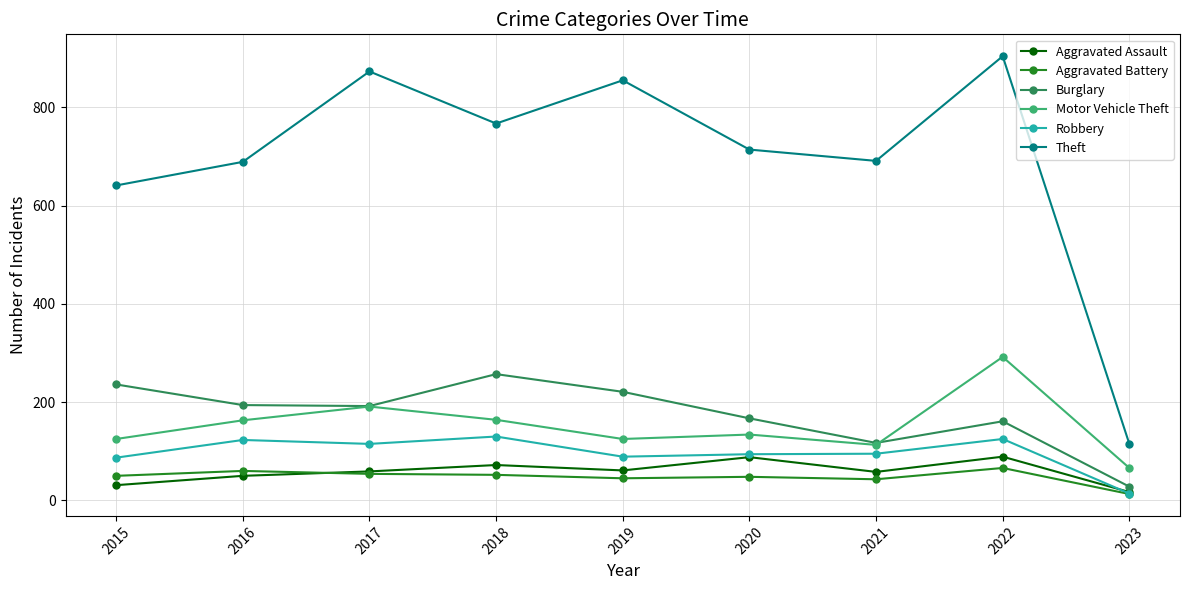

What is the difference between the maximum and second lowest values in the Burglary series?

140